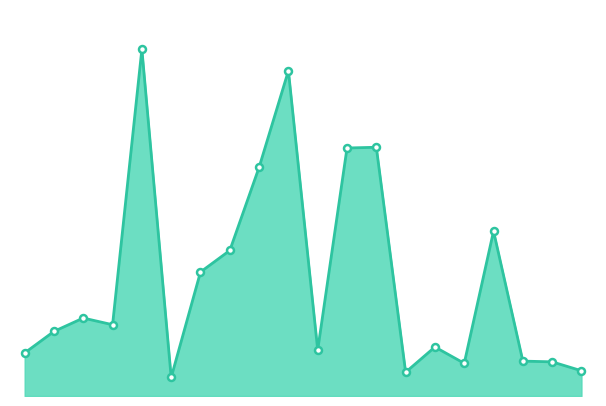

Does the chart have visible grid lines?

No